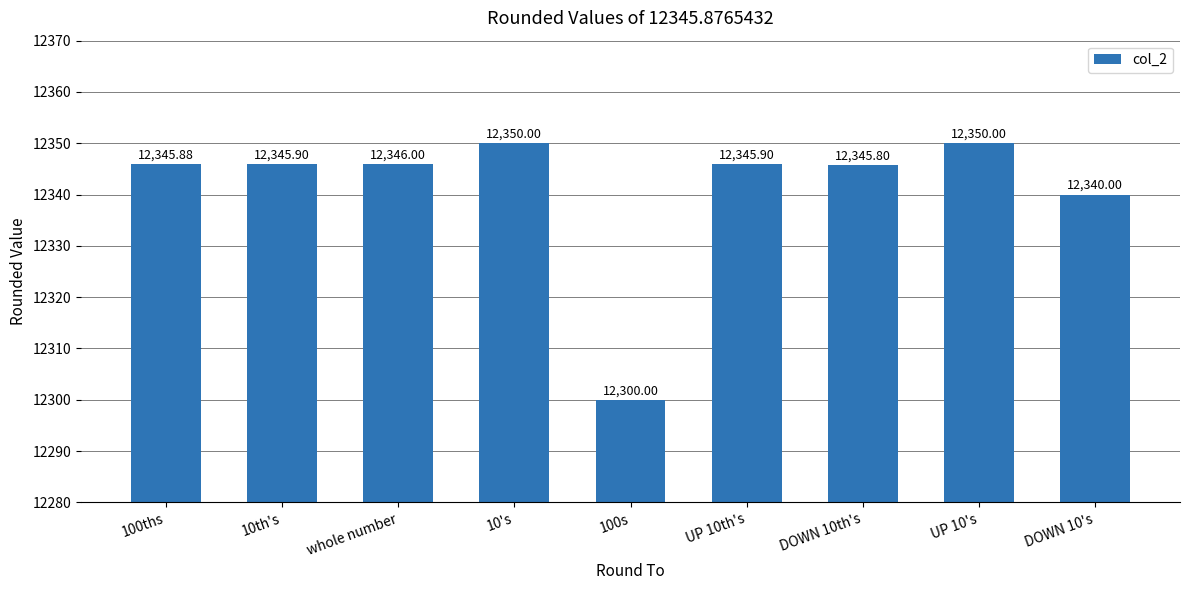

What position from the right is whole number?

7